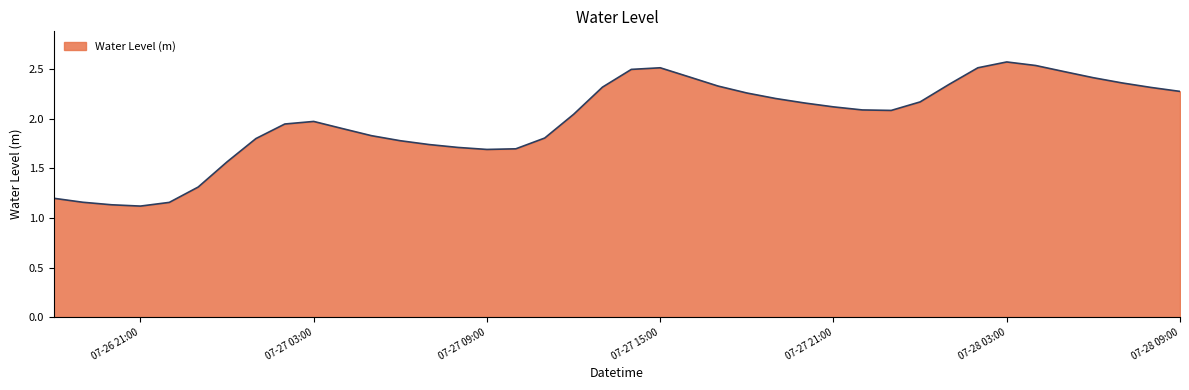

What is the greatest value displayed?

2.6